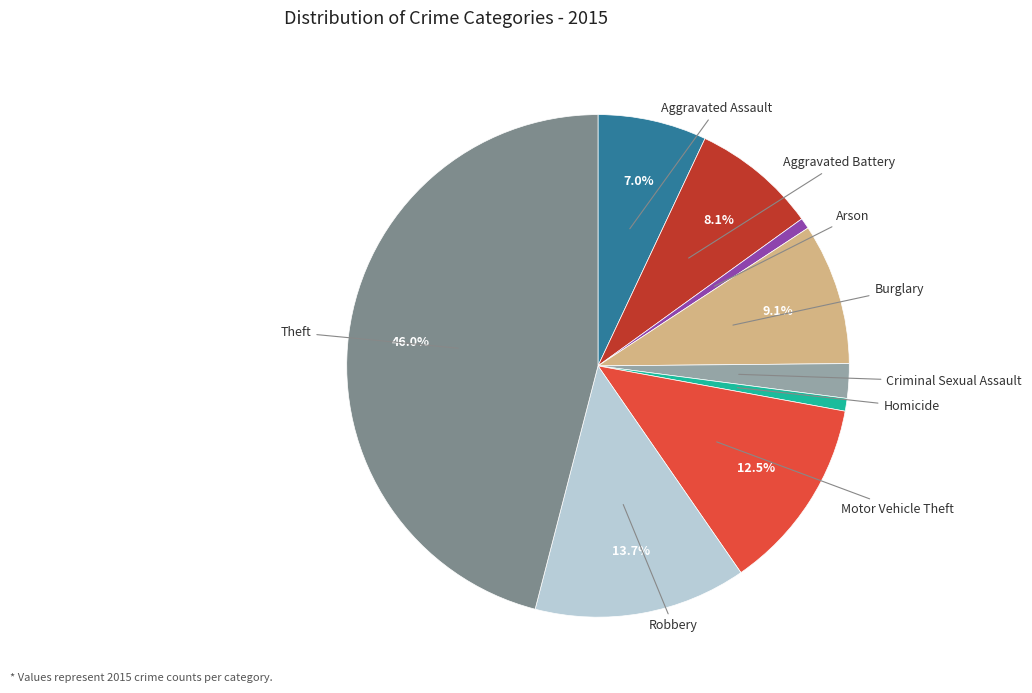

Is there any slice that represents more than half of the pie?

No